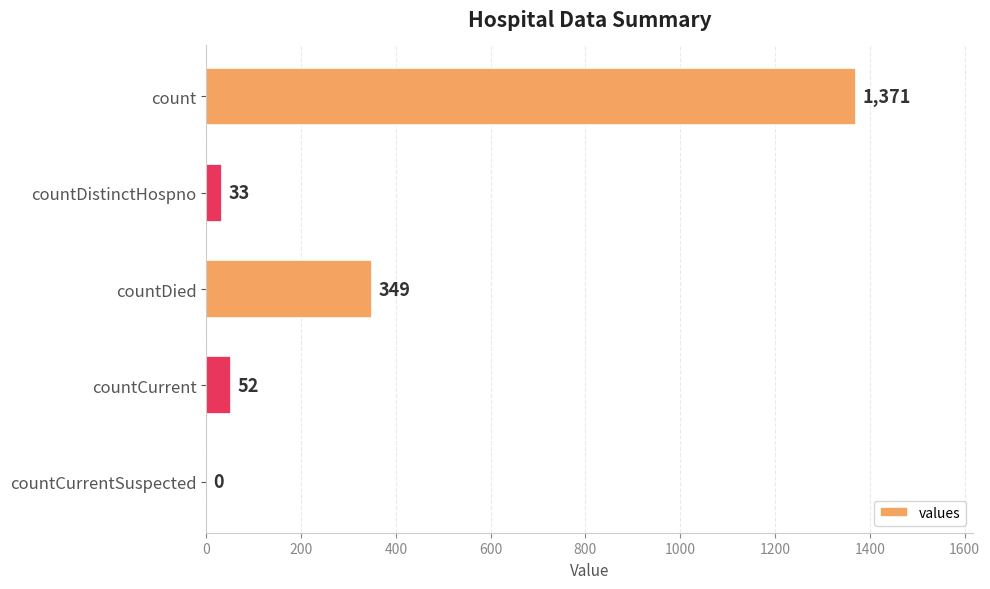

How many distinct data groups are displayed?

1